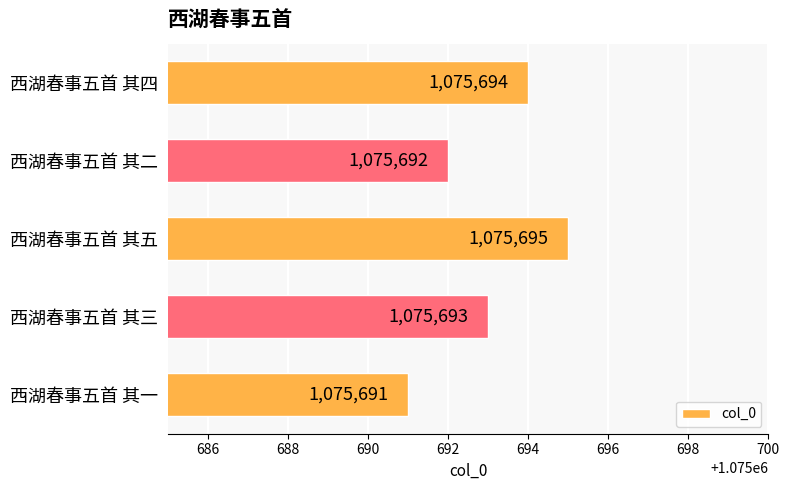

Which has a higher value, 西湖春事五首 其五 or 西湖春事五首 其一?

西湖春事五首 其五